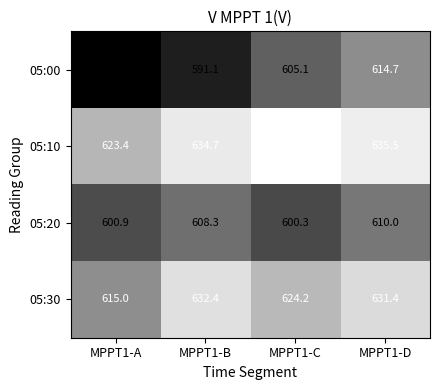

What is the smallest value displayed?

584.5